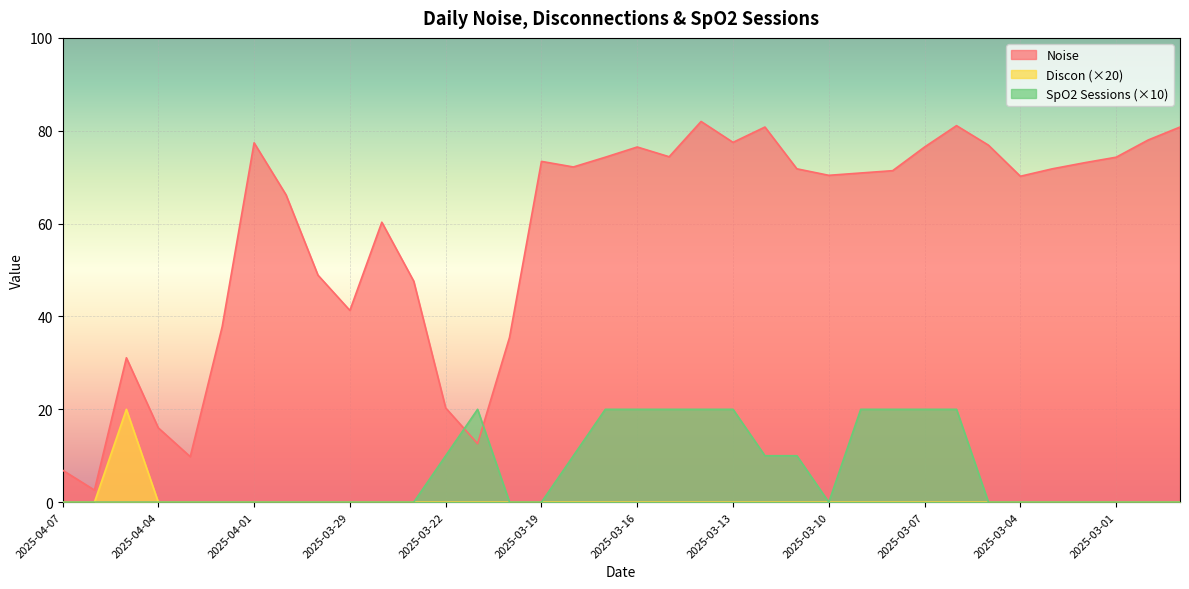

What is the label of the 31st point from the left?

2025-03-04